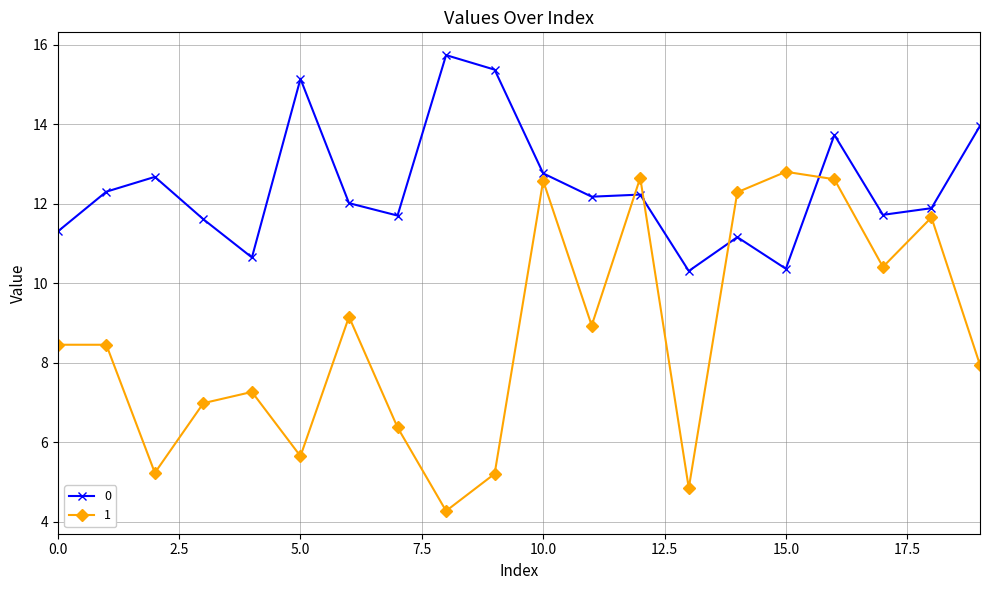

True or false: 1 has more than 0 points higher than both neighbors.

True